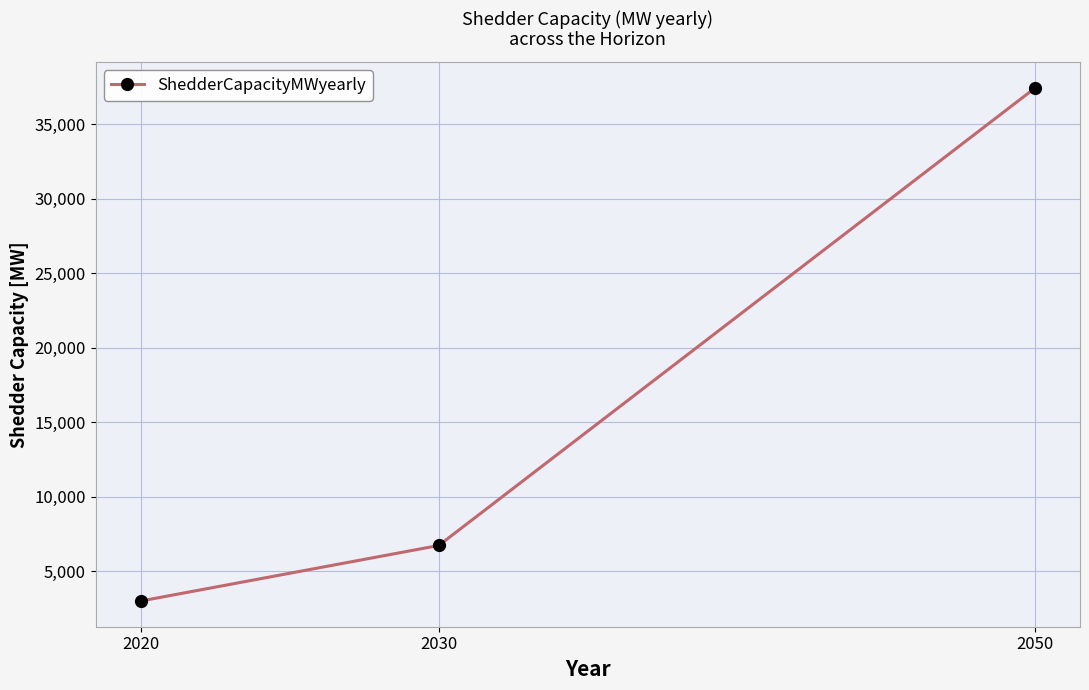

Reading right to left, extract all data points from this chart.

37450	6731	3000